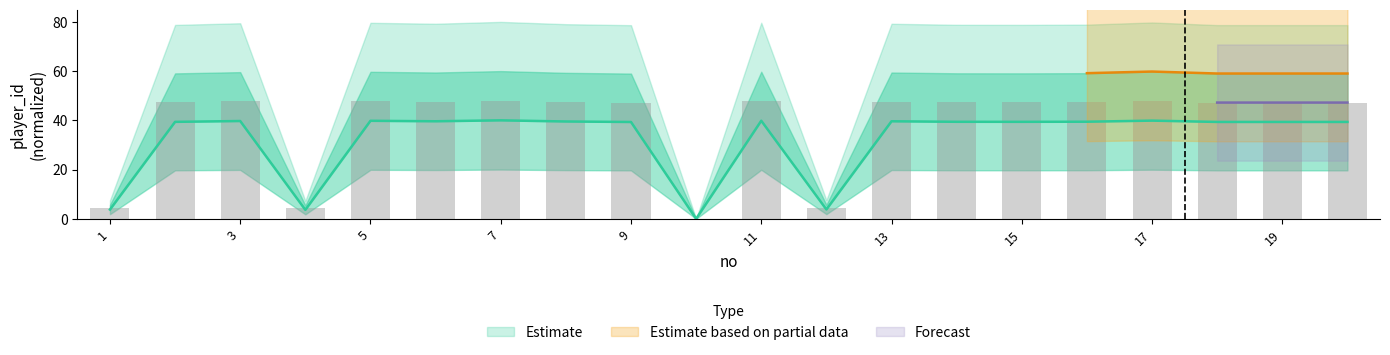

Count the number of categories in the chart.

20